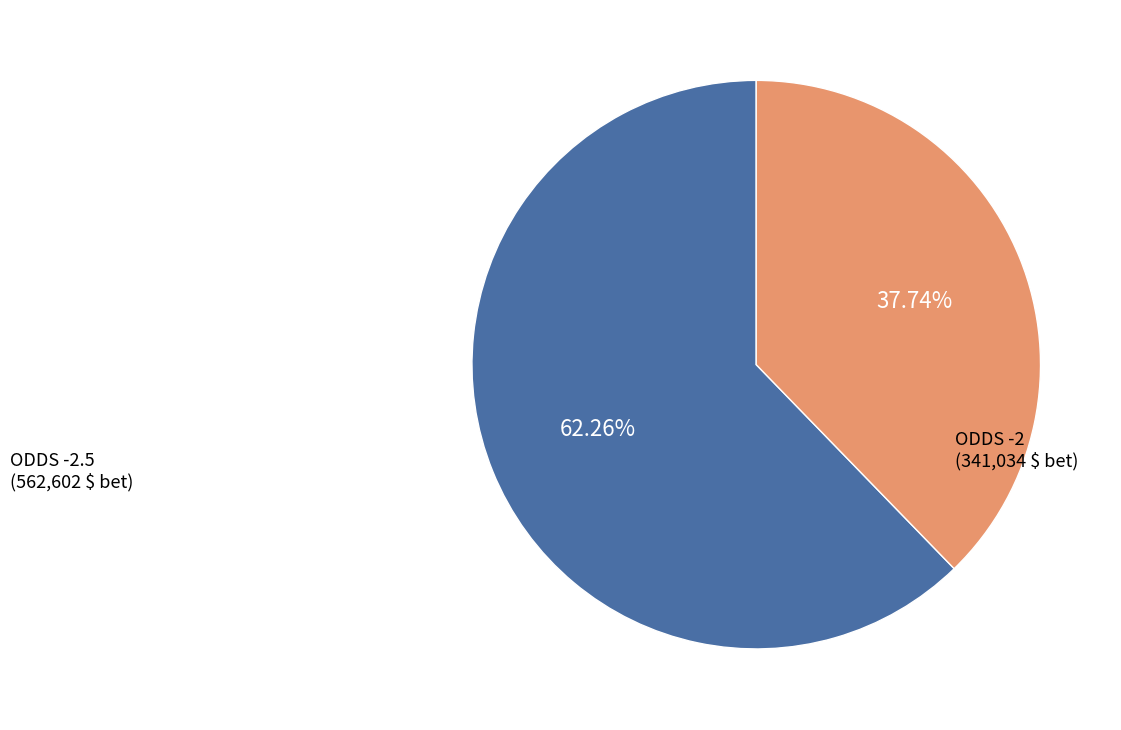

Is there a majority slice in this chart?

Yes